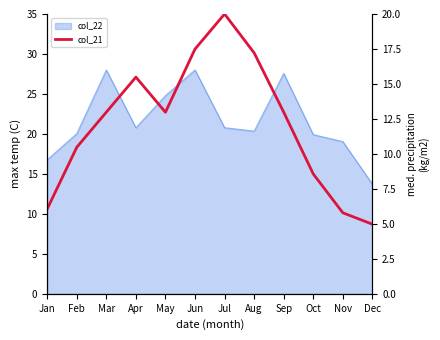

What is the change in value from Feb to Jun?

+7.0